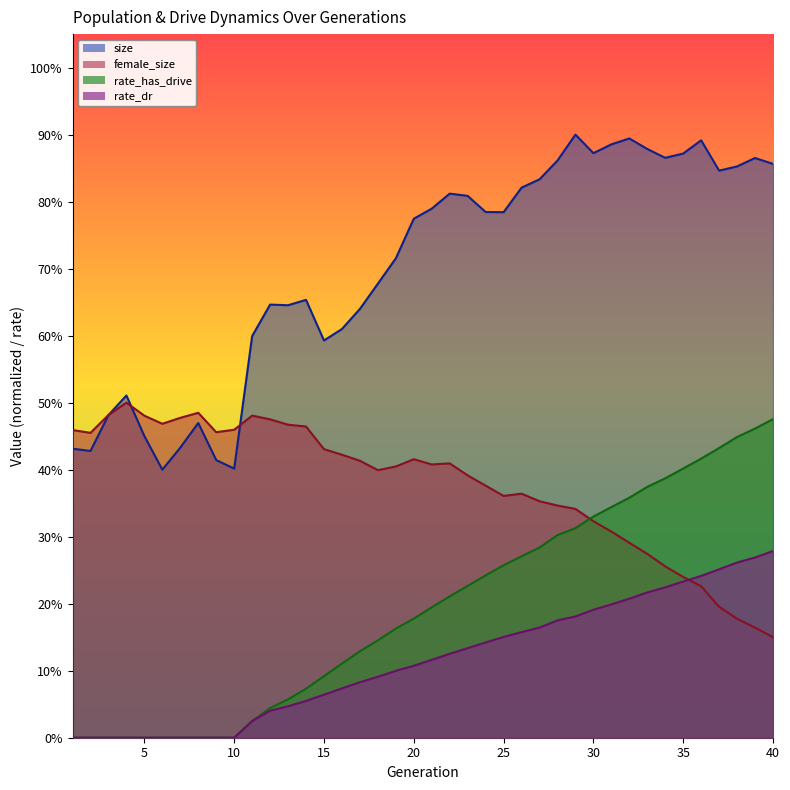

After their last crossing, which series has the higher values: female_size or size?

size